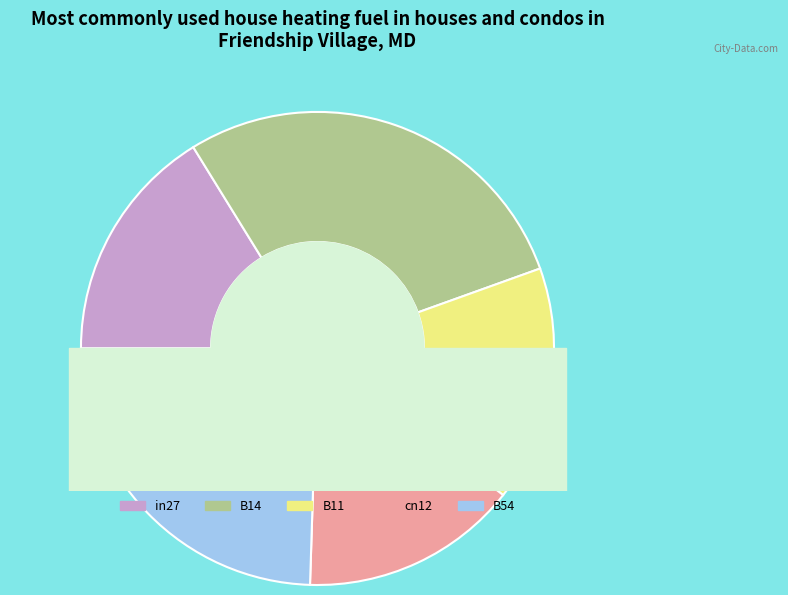

Does any single category account for the majority?

No